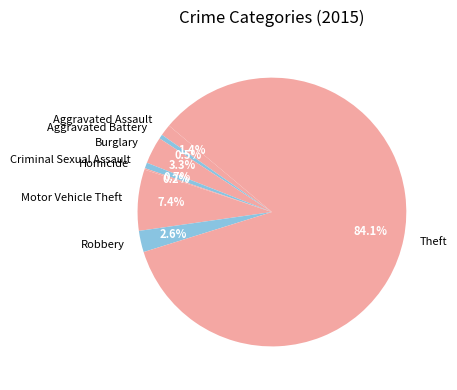

Do Robbery and Criminal Sexual Assault together represent more than half of the pie?

No